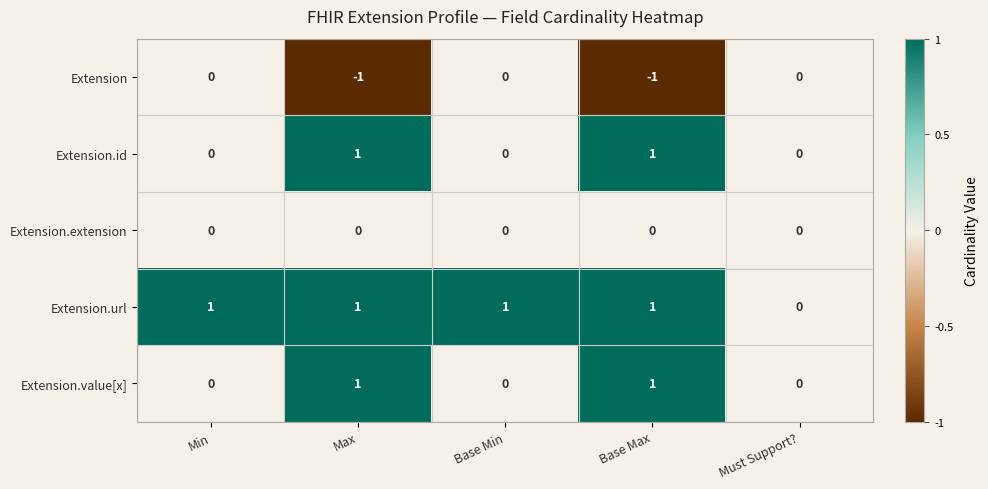

Between Base Min and Must Support?, which series saw the biggest shift?

Extension.url